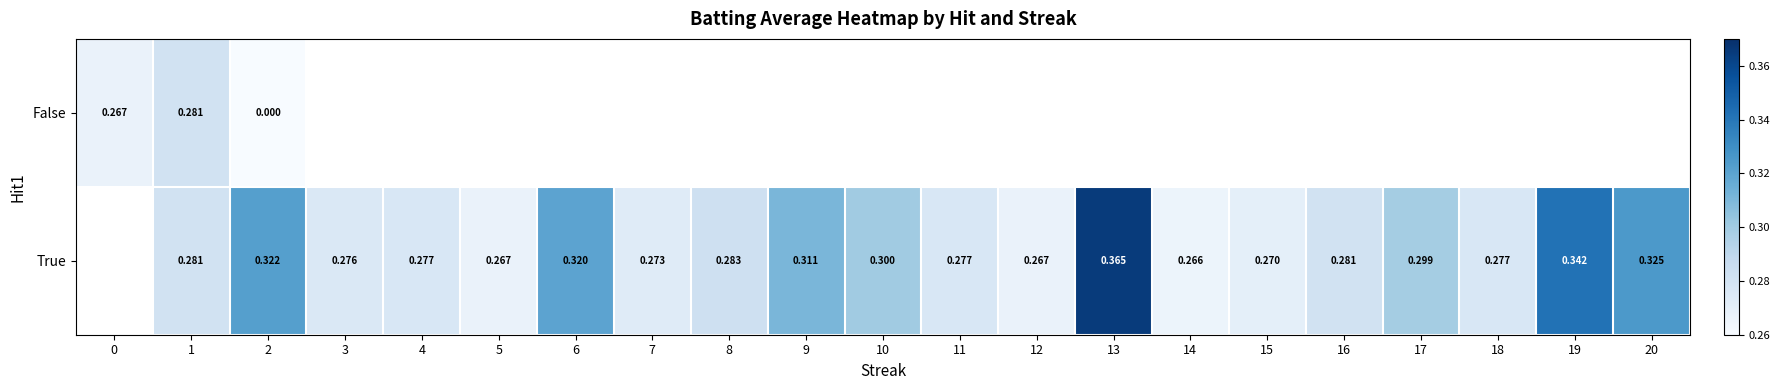

Is it true that True equals 0.3 at 3?

True